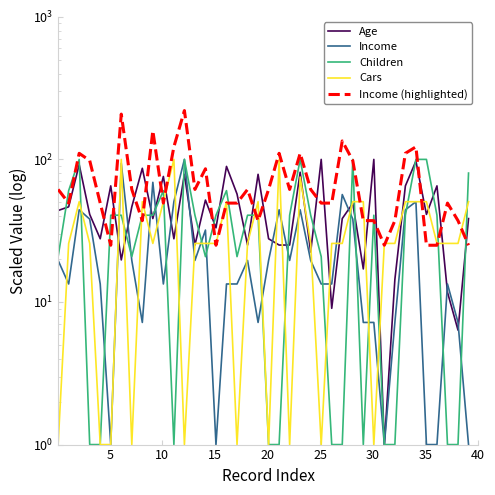

Reading right to left, what are all the values shown in this chart?

Age: 38.5	6.4	11.7	65.2	41.1	97.3	65.2	14.4	1.0	100.0	17.1	49.2	38.5	9.0	100.0	22.4	81.3	25.1	25.1	27.8	78.6	25.1	57.2	89.3	33.1	51.8	25.1	78.6	27.8	75.9	38.5	86.6	46.5	19.7	65.2	27.8	41.1	92.0	46.5	43.8
Income: 1.0	7.2	13.4	1.0	1.0	50.5	44.3	7.2	1.0	7.2	7.2	38.1	56.7	13.4	13.4	19.6	44.3	19.6	44.3	19.6	7.2	19.6	13.4	13.4	1.0	31.9	19.6	100.0	50.5	13.4	69.1	7.2	19.6	93.8	1.0	13.4	38.1	44.3	13.4	19.6
Children: 80.2	1.0	1.0	40.6	100.0	100.0	40.6	1.0	1.0	40.6	1.0	100.0	1.0	1.0	20.8	40.6	100.0	40.6	1.0	1.0	40.6	40.6	20.8	60.4	40.6	20.8	40.6	100.0	1.0	60.4	40.6	40.6	20.8	40.6	40.6	1.0	1.0	100.0	60.4	20.8
Cars: 50.5	25.8	25.8	25.8	50.5	50.5	50.5	25.8	25.8	1.0	50.5	50.5	25.8	25.8	1.0	25.8	75.2	1.0	100.0	1.0	50.5	25.8	1.0	50.5	25.8	25.8	25.8	1.0	100.0	50.5	25.8	50.5	1.0	100.0	1.0	1.0	25.8	50.5	25.8	1.0
Income (highlighted): 25.0	37.2	49.4	25.0	25.0	122.5	110.3	37.2	25.0	37.2	37.2	98.1	134.7	49.4	49.4	61.6	110.3	61.6	110.3	61.6	37.2	61.6	49.4	49.4	25.0	85.9	61.6	220.0	122.5	49.4	159.1	37.2	61.6	207.8	25.0	49.4	98.1	110.3	49.4	61.6